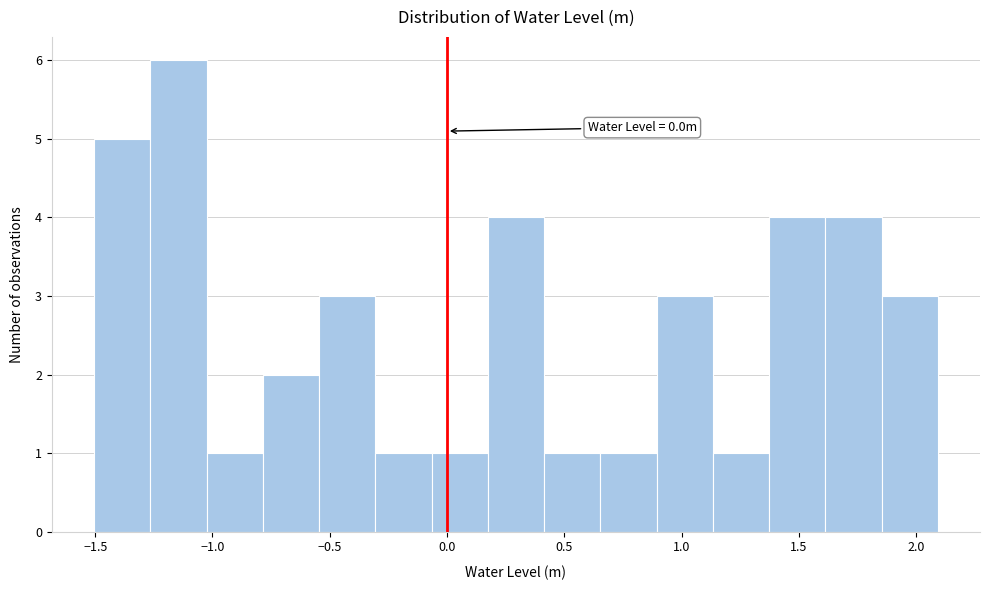

Over which range of the x-axis is the bar tallest?

-1.25 to -1.05